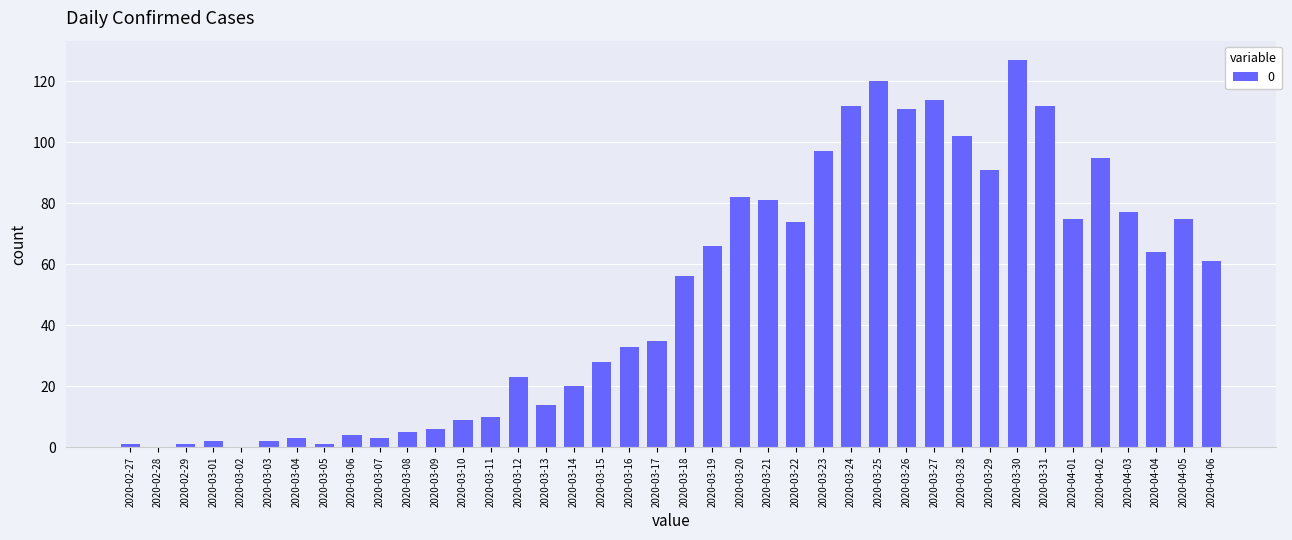

What is the greatest value displayed?

127